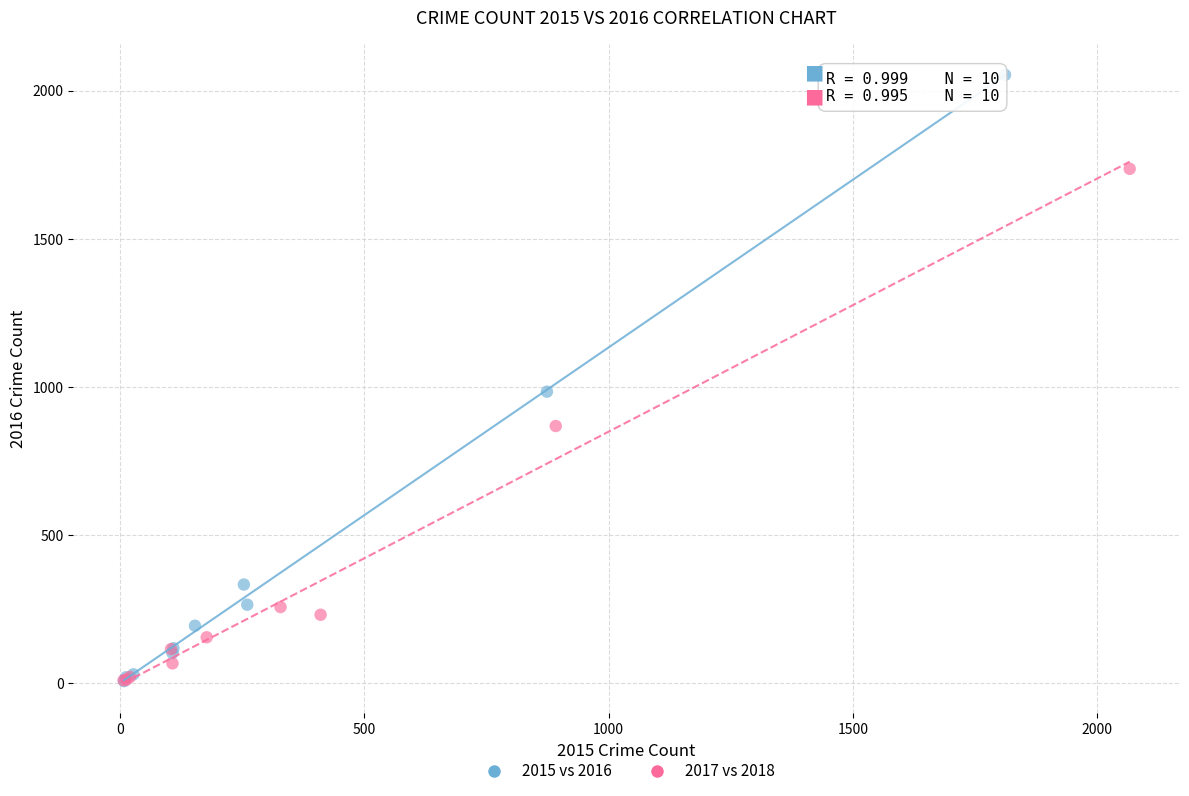

What are all the series names shown in the legend?

2015 vs 2016, 2017 vs 2018